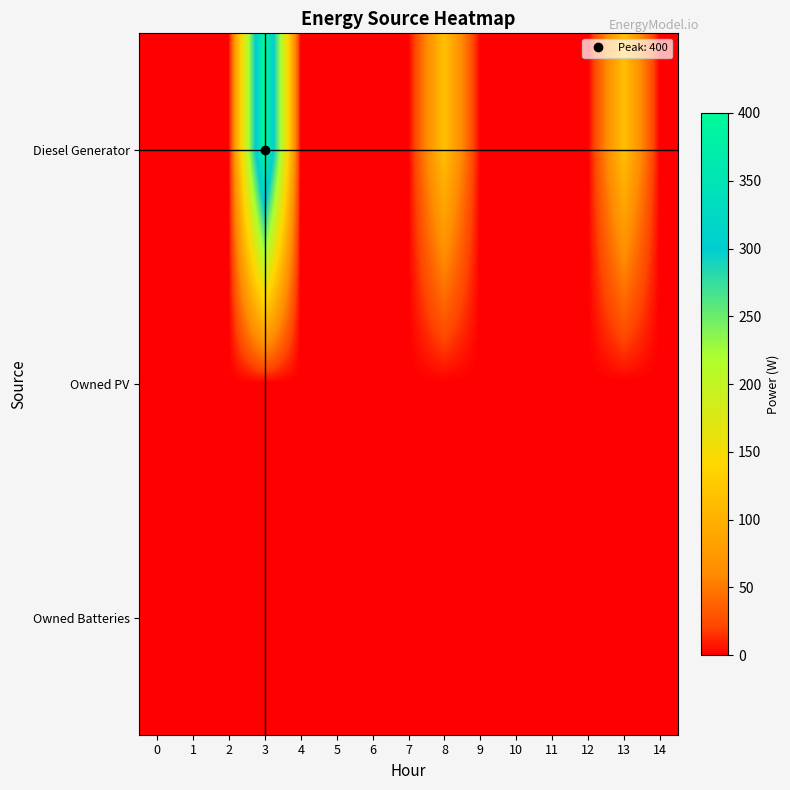

List the series in order of their peak value, lowest first.

Owned PV, Owned Batteries, Diesel Generator